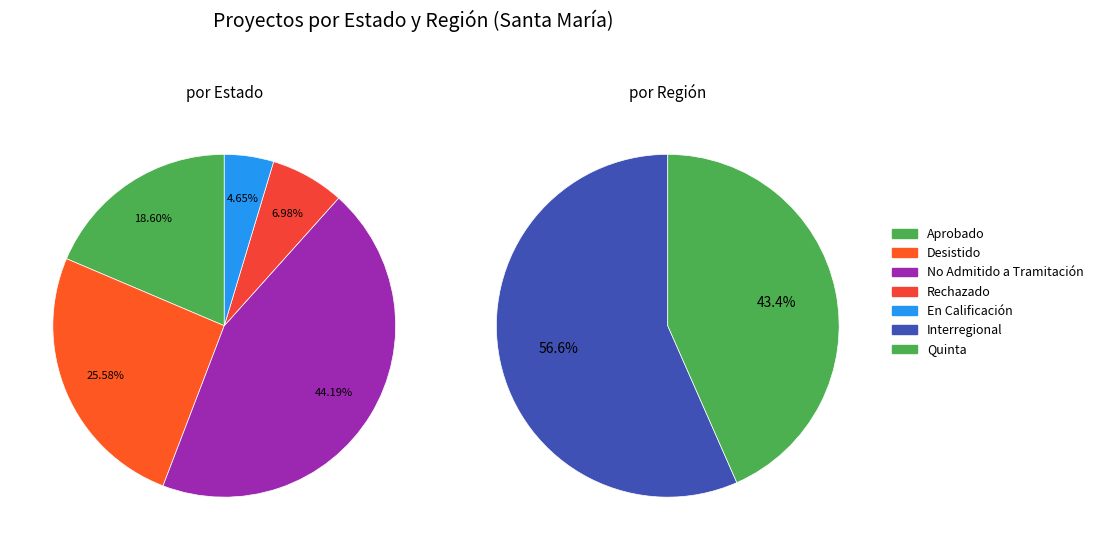

Does Desistido represent more than half of the total?

No